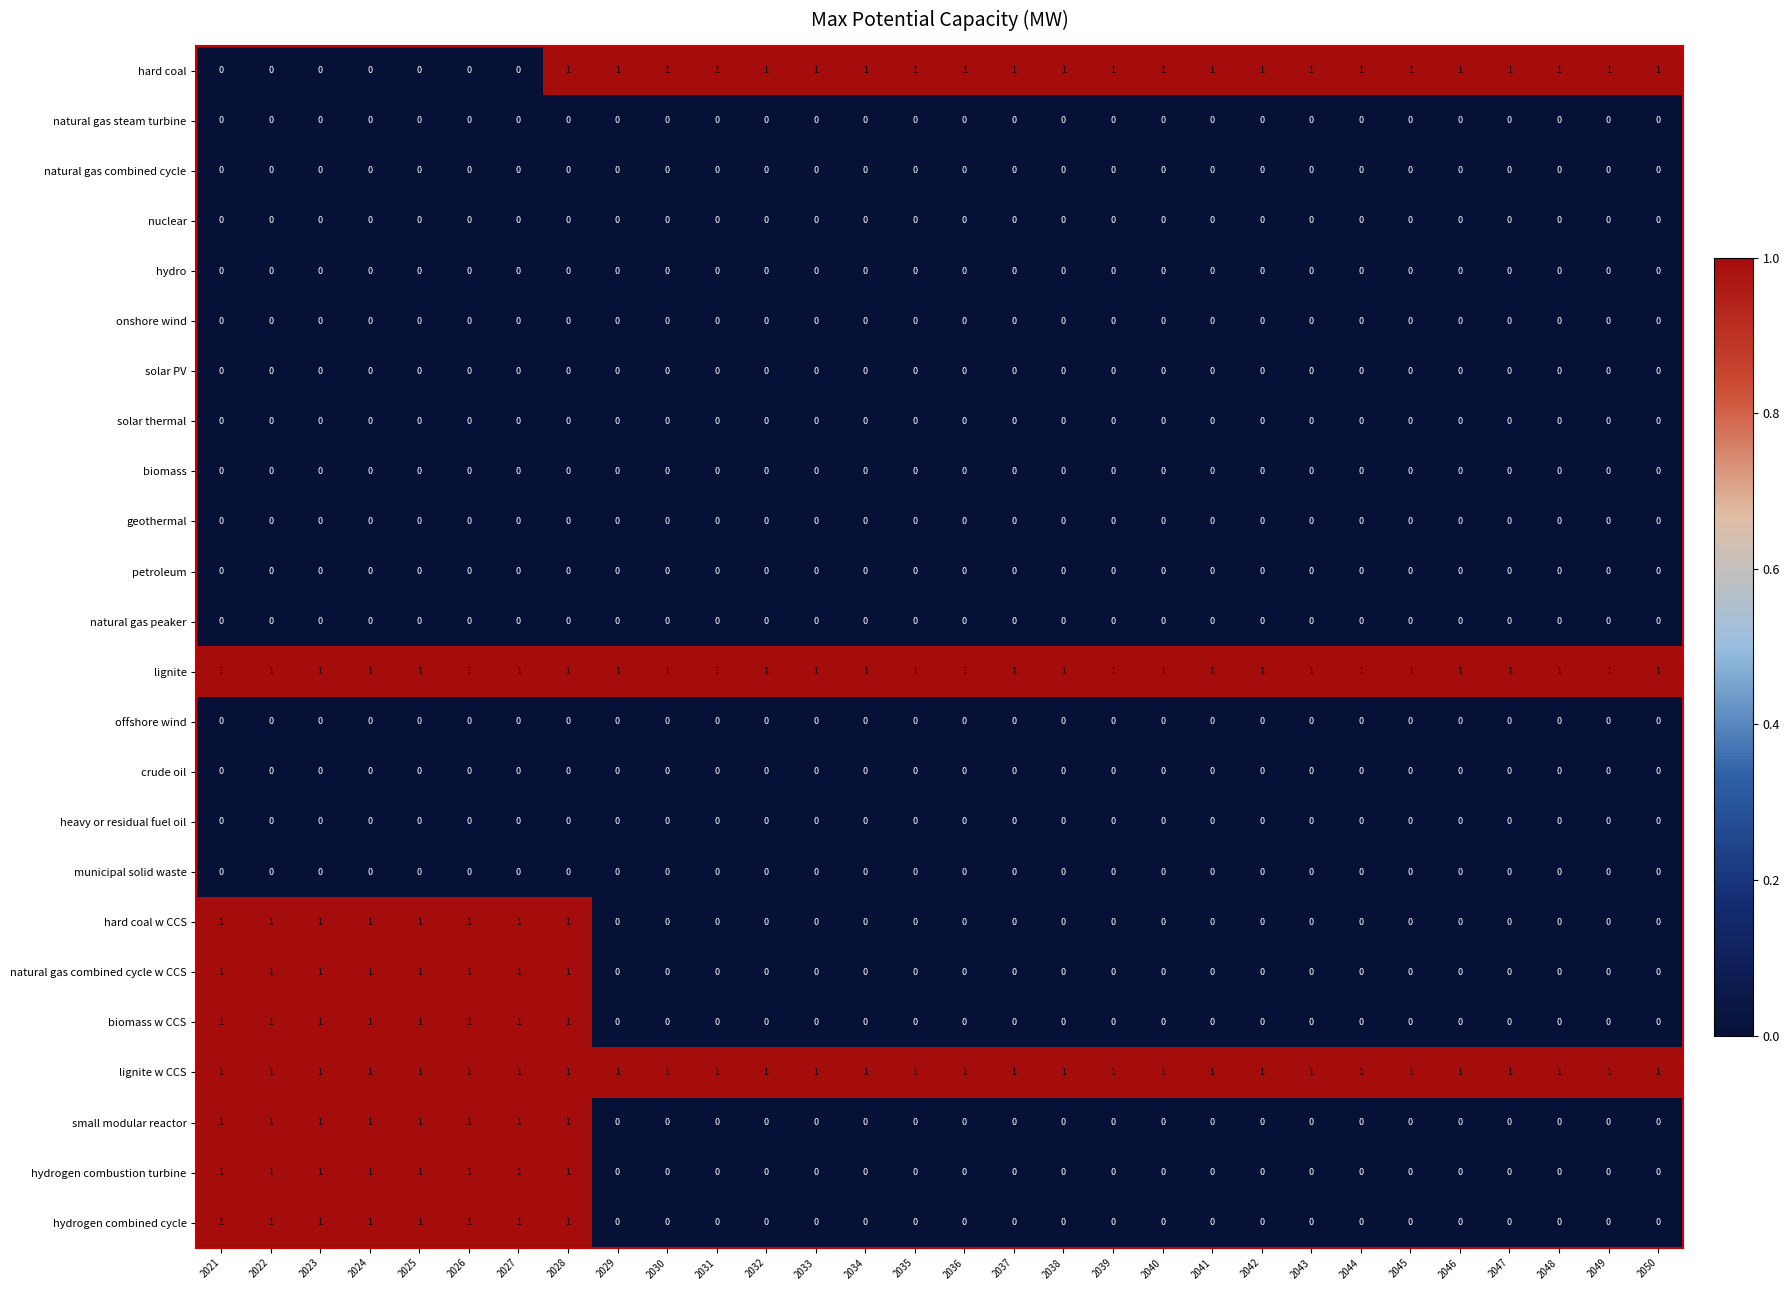

What is the spread (max minus min) of values at 2038?

1